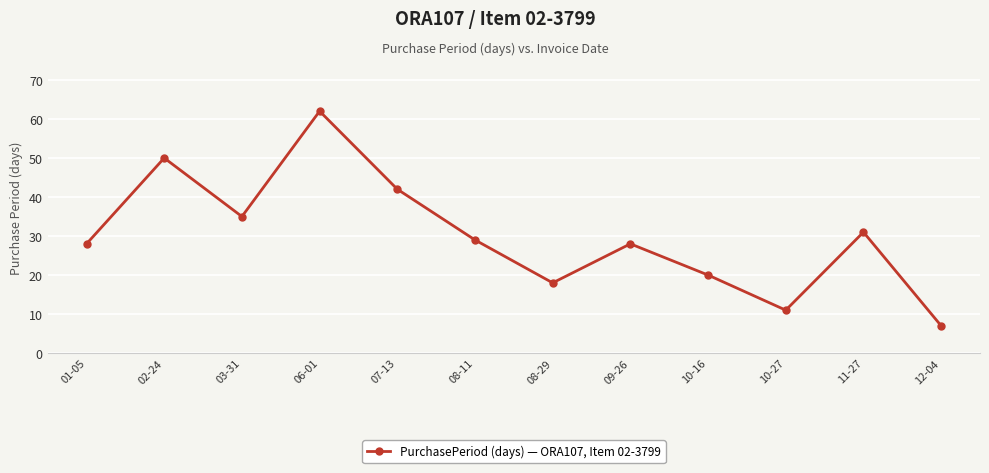

Where is the data nearest to the value 34?

03-31